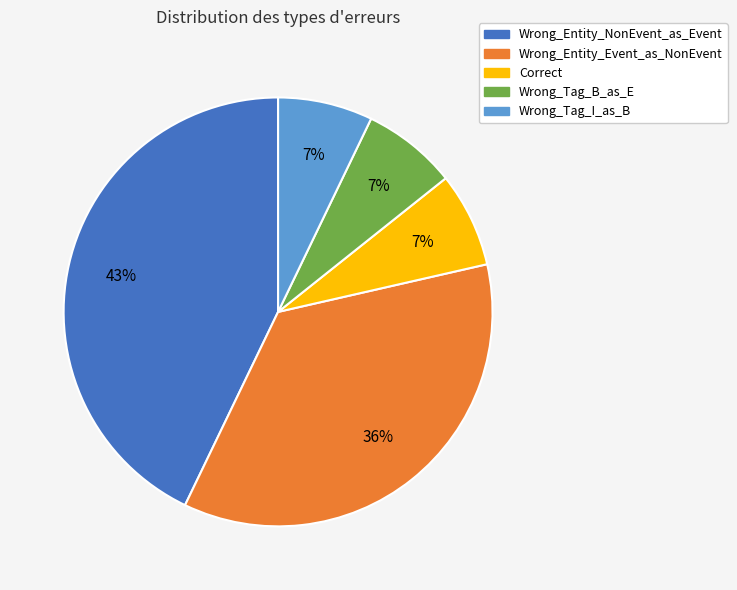

Count the number of slices in the pie.

5